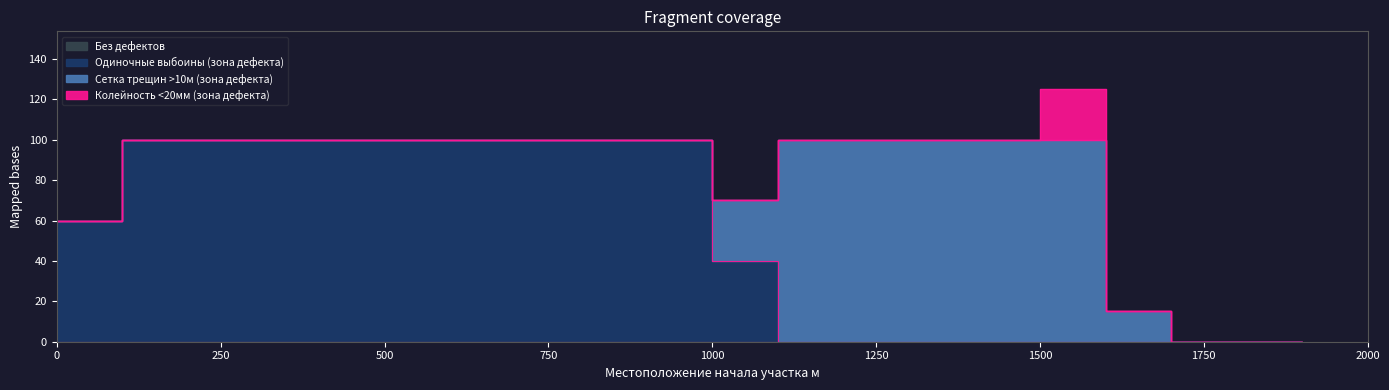

How many lines are shown in the chart?

4